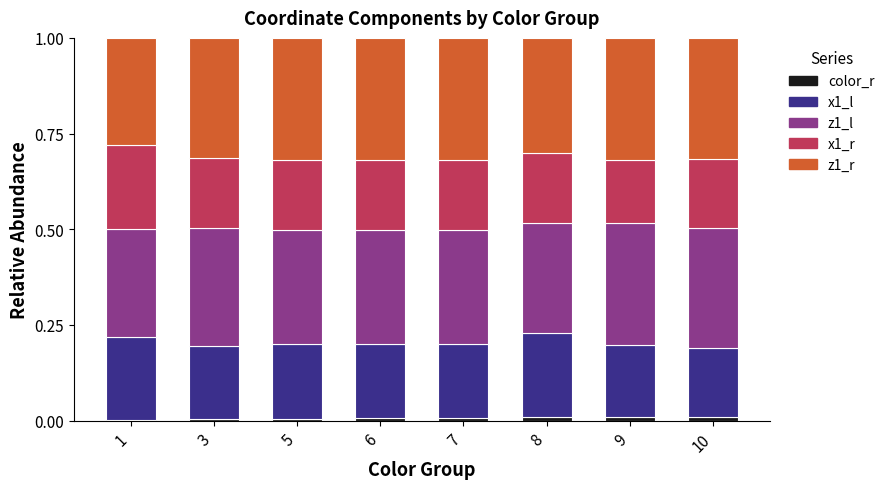

Are the bars horizontal?

No